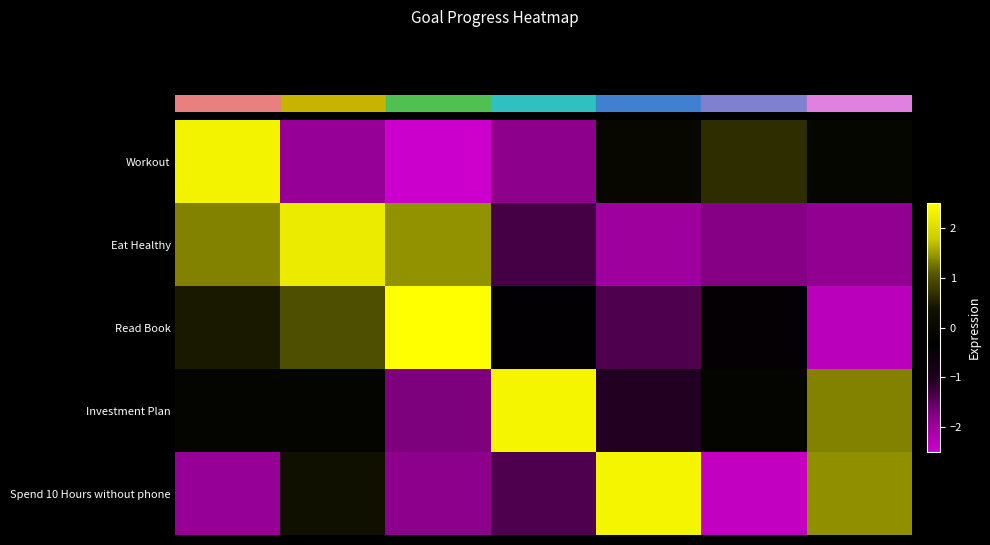

What is the difference between the highest and lowest values at 4?

4.4